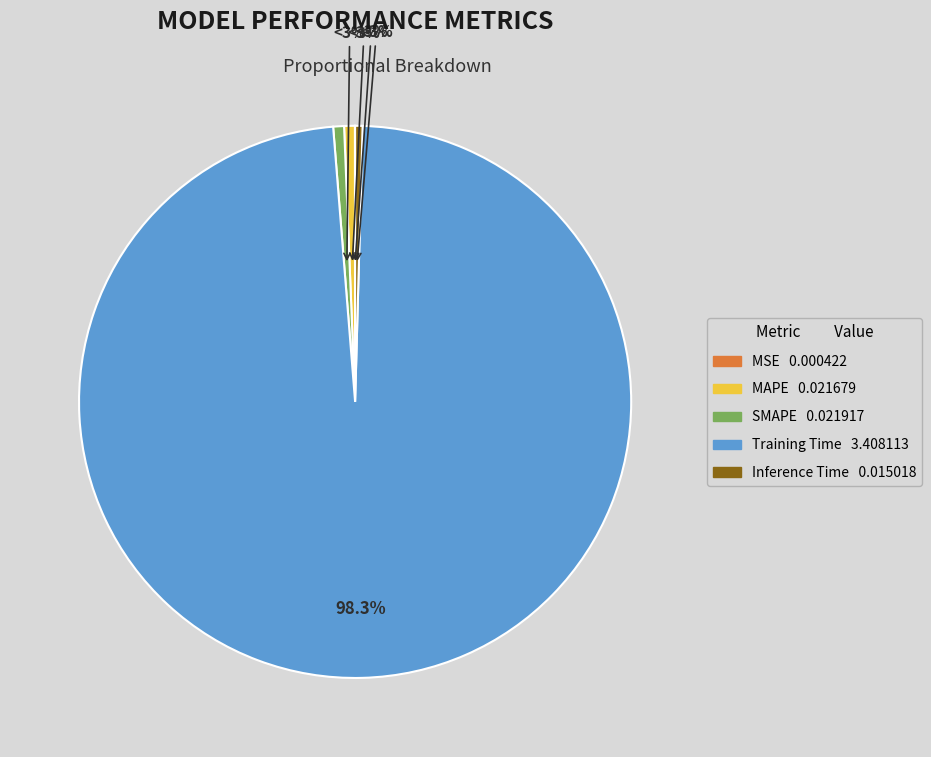

How many slices are in this pie chart?

5